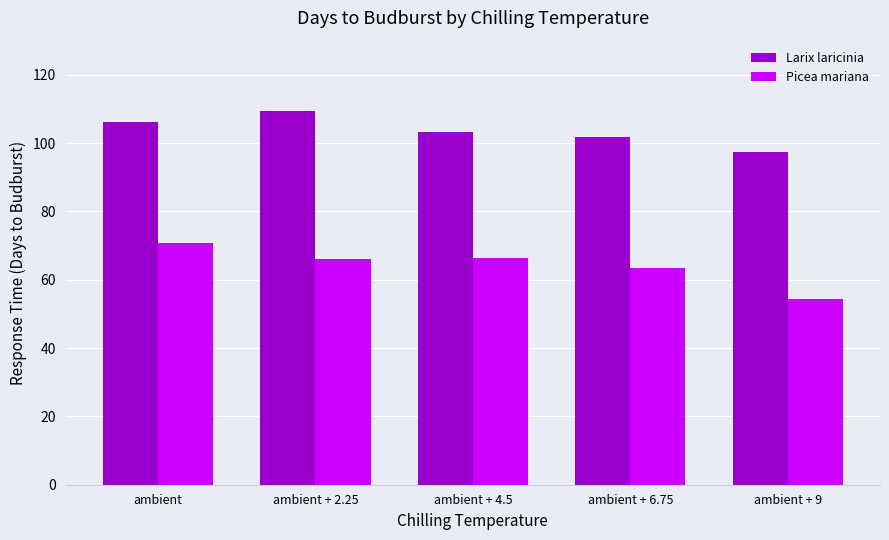

List the labels in order of Larix laricinia value, smallest first.

ambient + 9, ambient + 6.75, ambient + 4.5, ambient, ambient + 2.25